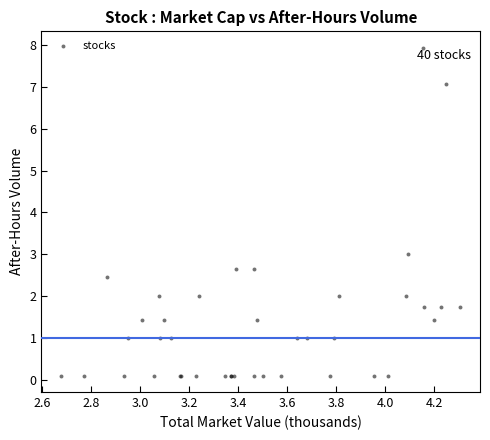

What Y value in the scatter plot is closest to 4?

3.0